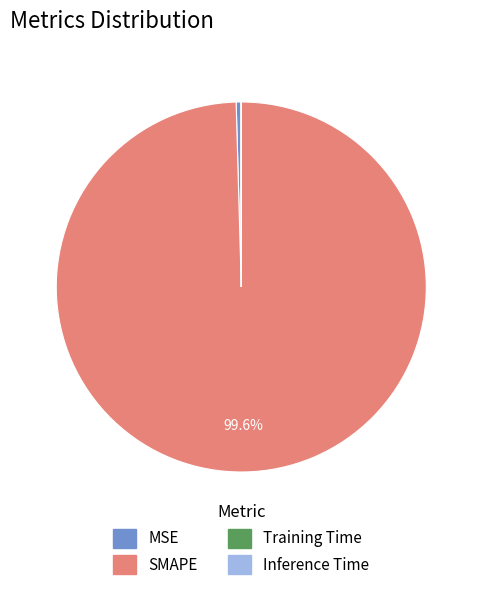

How much of the chart is everything except SMAPE?

0.4%